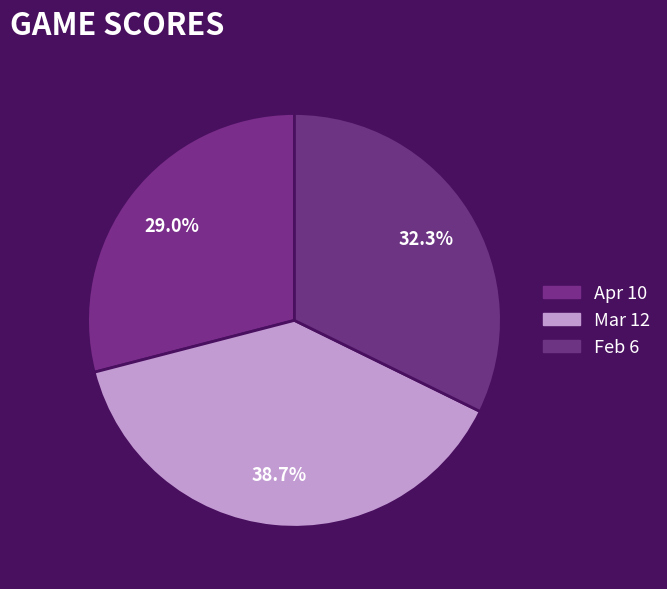

Between Feb 6 and Mar 12, which is larger?

Mar 12